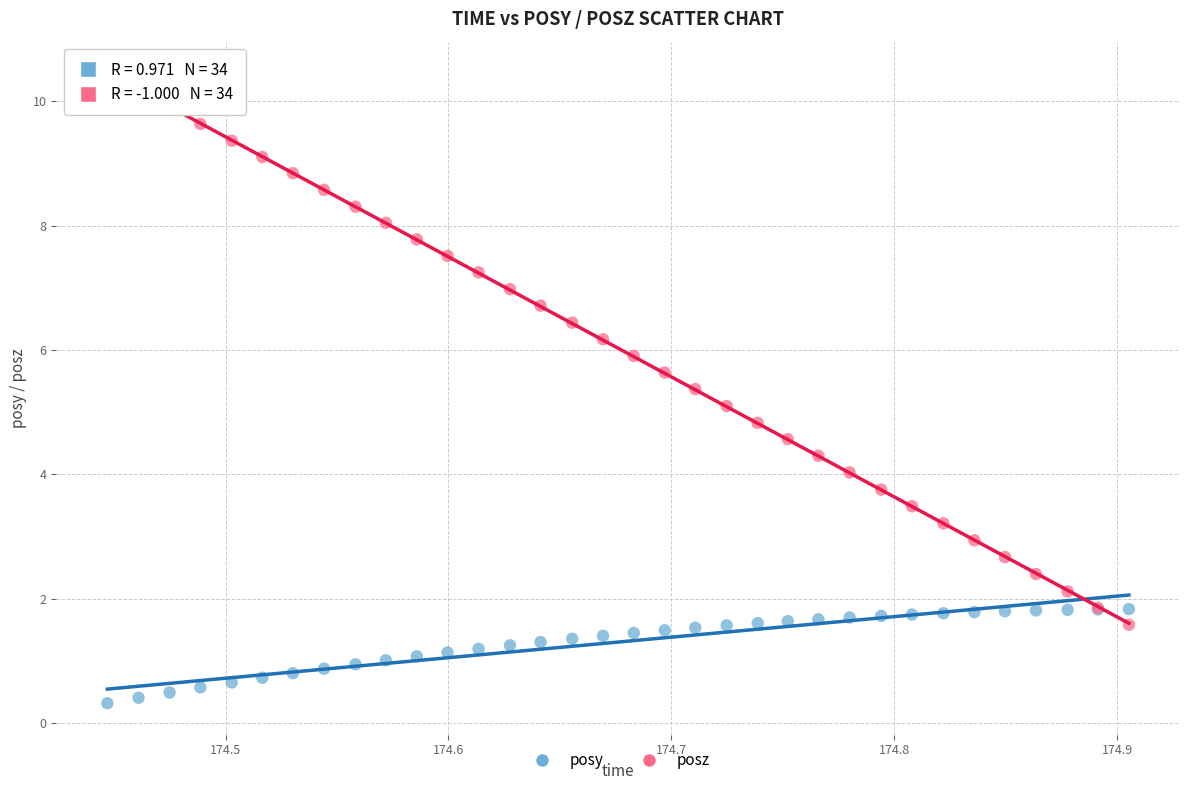

What are all the series names shown in the legend?

posy, posz